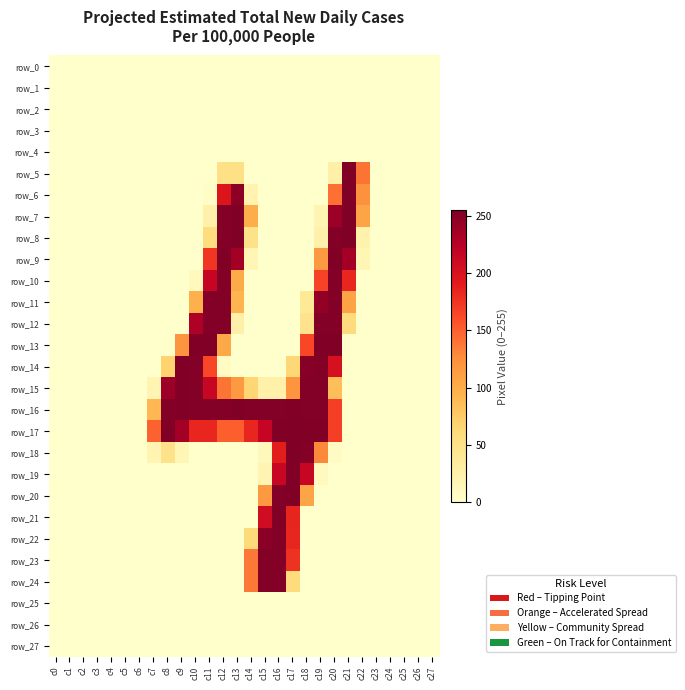

Which category has the highest value in the row_11 series?

c11